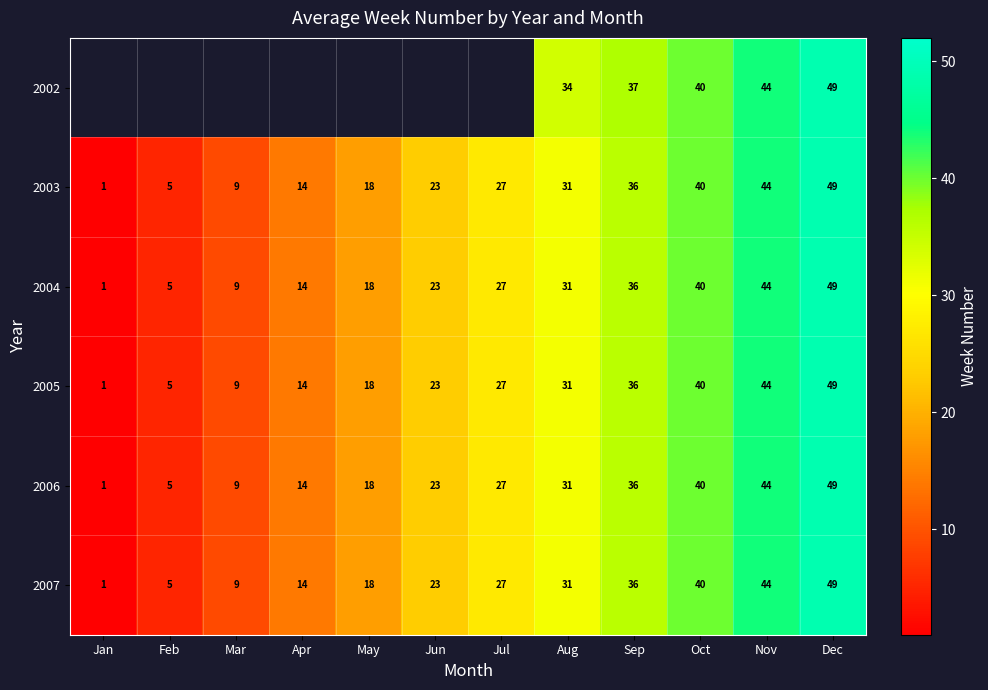

How many series are shown in this chart?

6